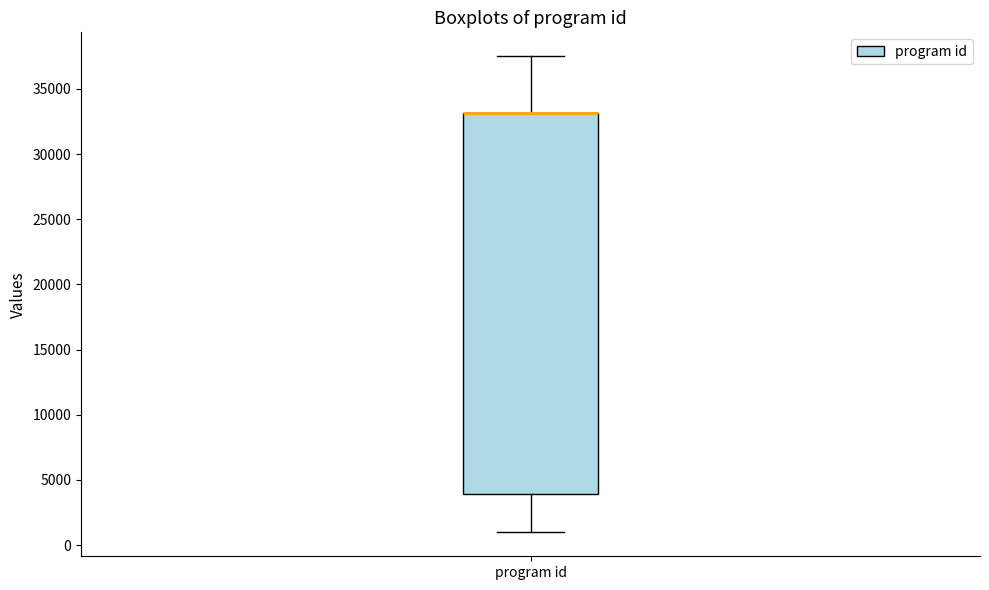

Where is the lower edge of the box for program id on the y-axis? The values are not printed on the chart, so give them approximately, as read against the axis.

4000